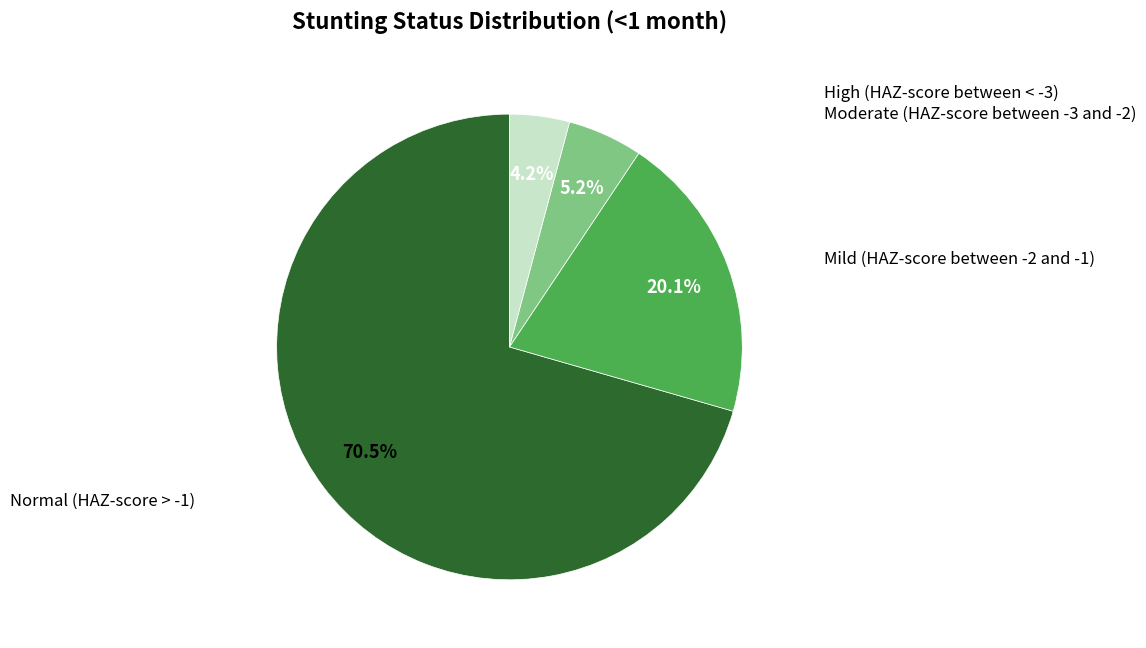

Is there a majority slice in this chart?

Yes